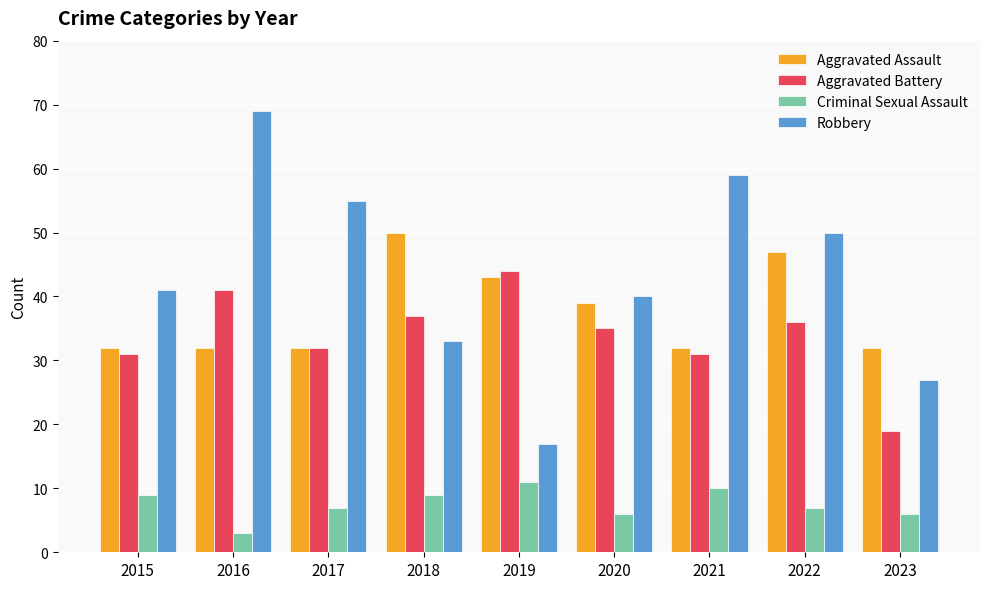

How many Aggravated Assault values are between 32 and 43?

7